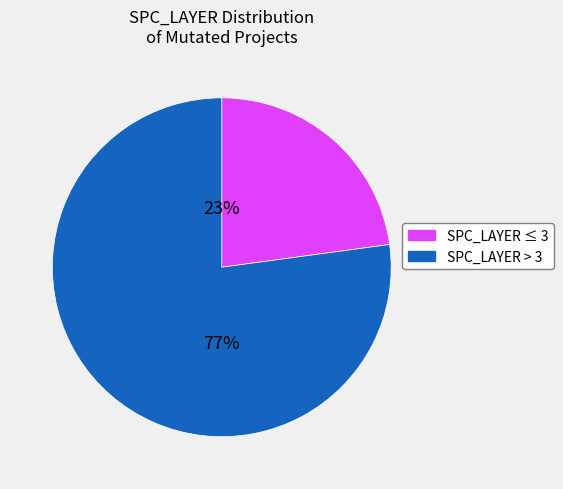

To the nearest percent, what is the average slice percentage?

50%